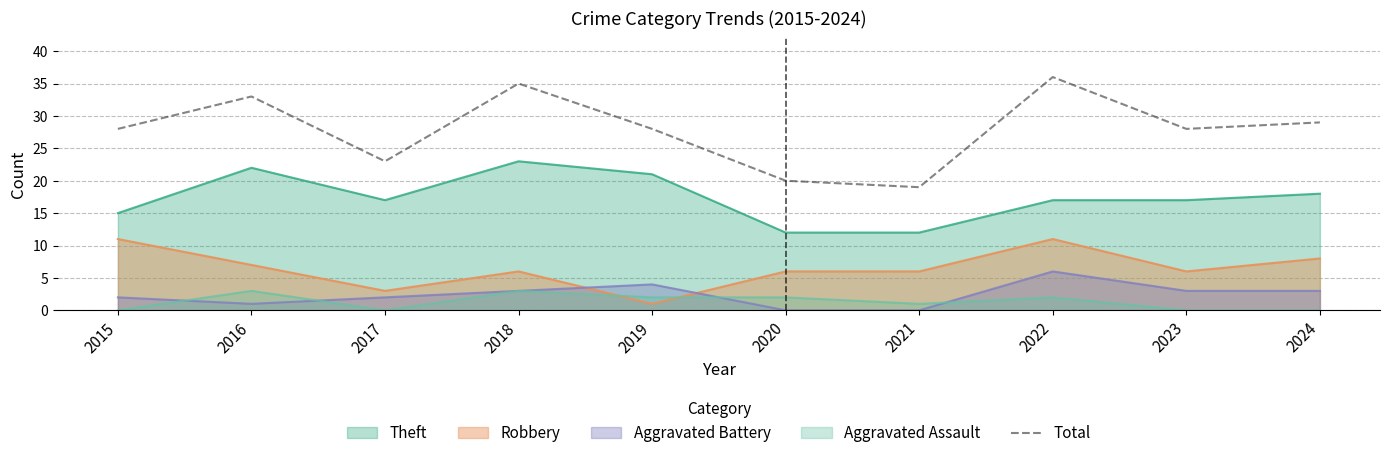

What is the difference between the highest and lowest values at 2016?

32